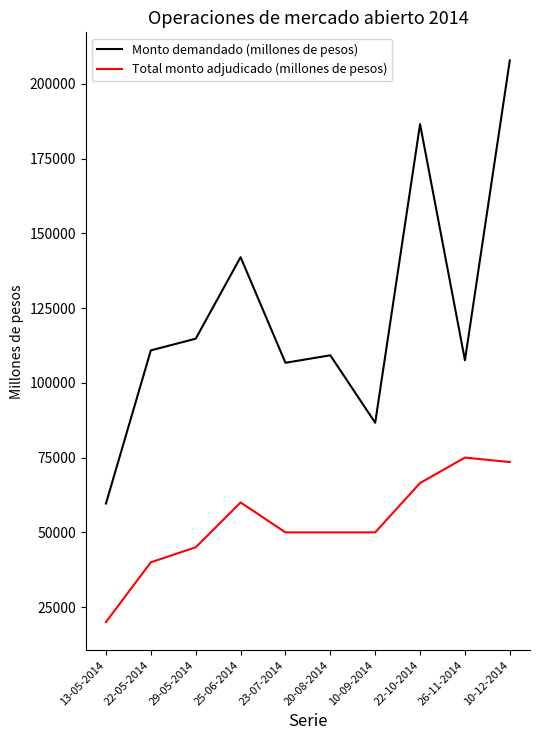

True or false: Monto demandado (millones de pesos) and Total monto adjudicado (millones de pesos) cross at least once.

False